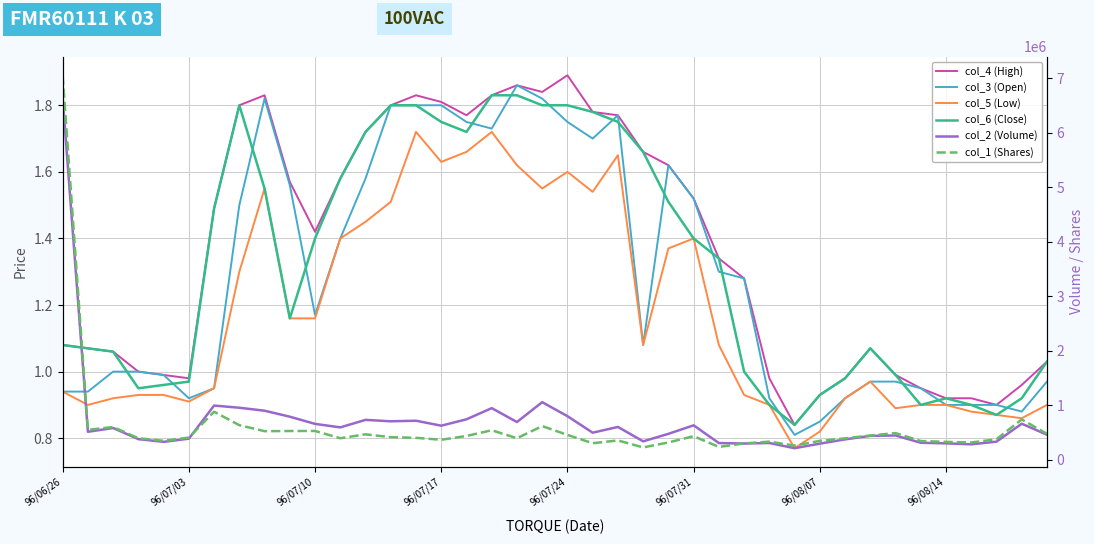

What is the difference between the col_5 (Low) values at 22 and 24?

0.3